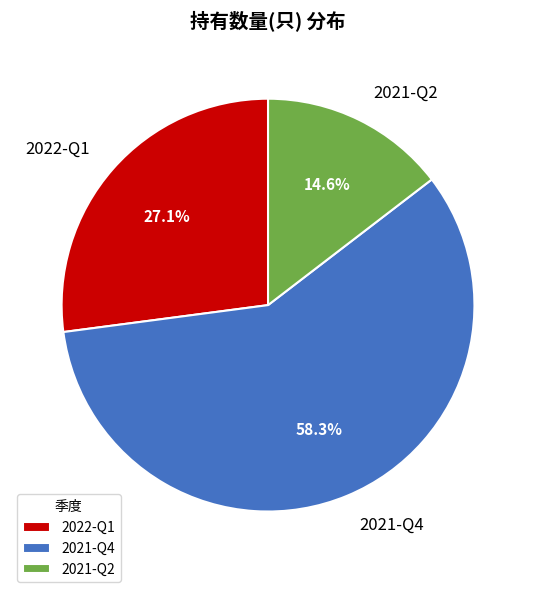

What is the largest slice in the pie chart?

2021-Q4